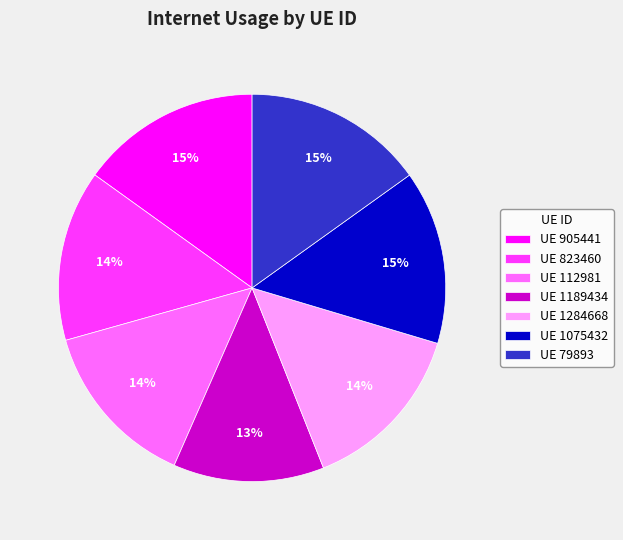

Between UE 905441 and UE 1284668, which is larger?

UE 905441